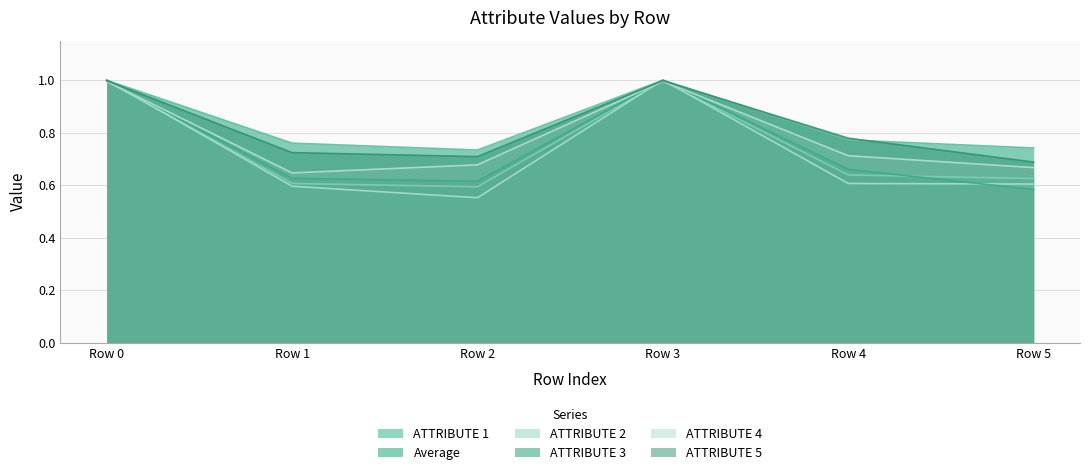

What value does the ATTRIBUTE 1 series have at Row 4?

0.6